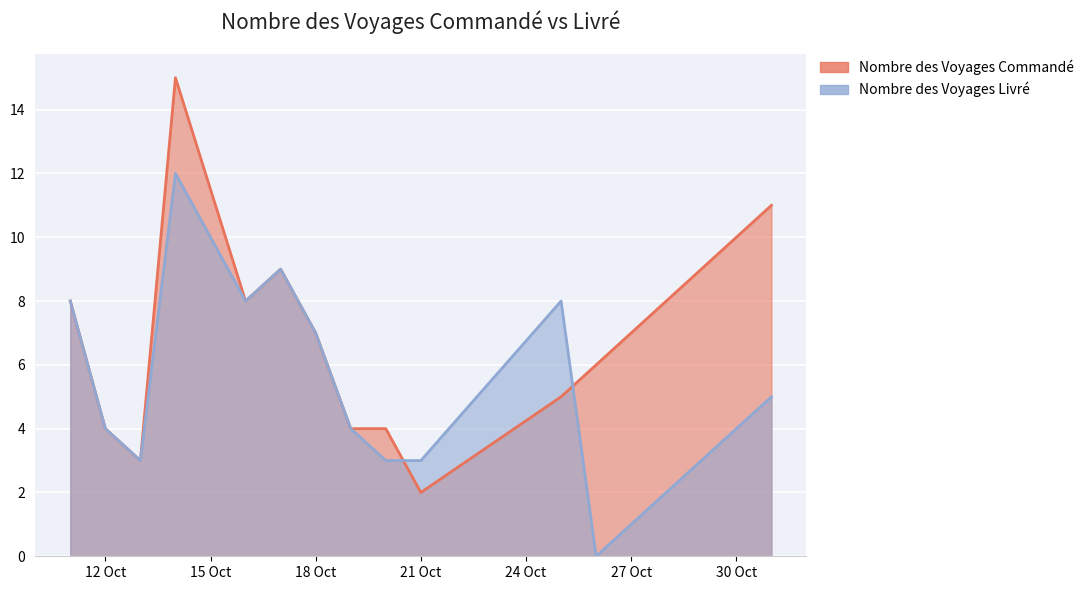

What is the difference between the Nombre des Voyages Livré values at 2023-10-12 and 2023-10-29?

1